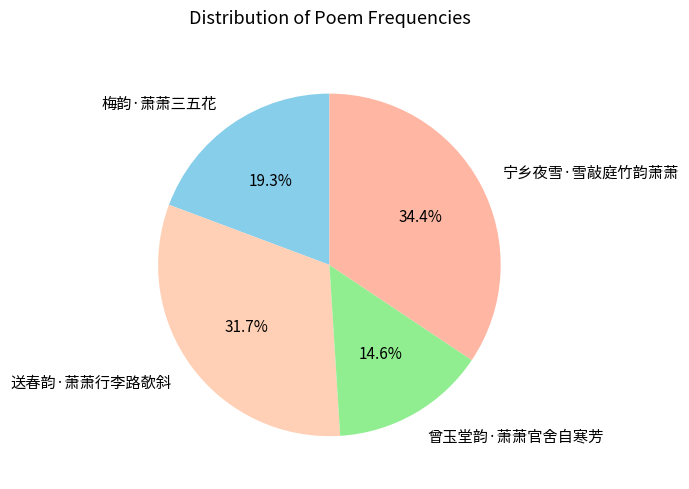

Count the number of slices in the pie.

4